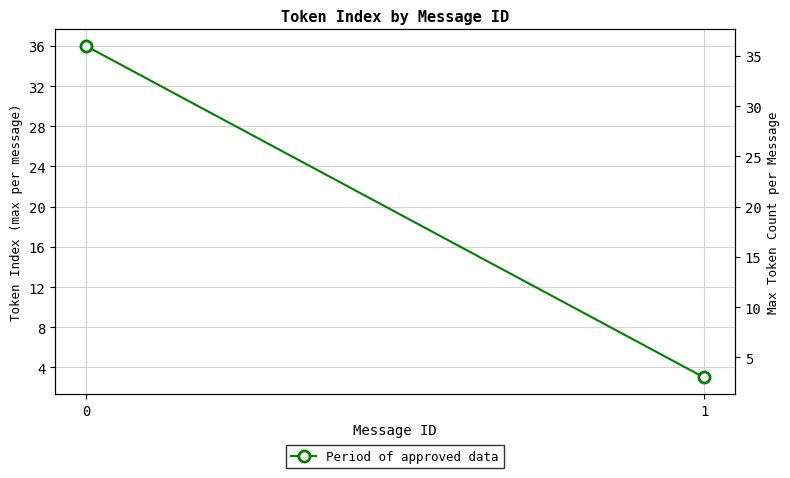

Reading right to left, what are all the values shown in this chart?

1=3	0=36